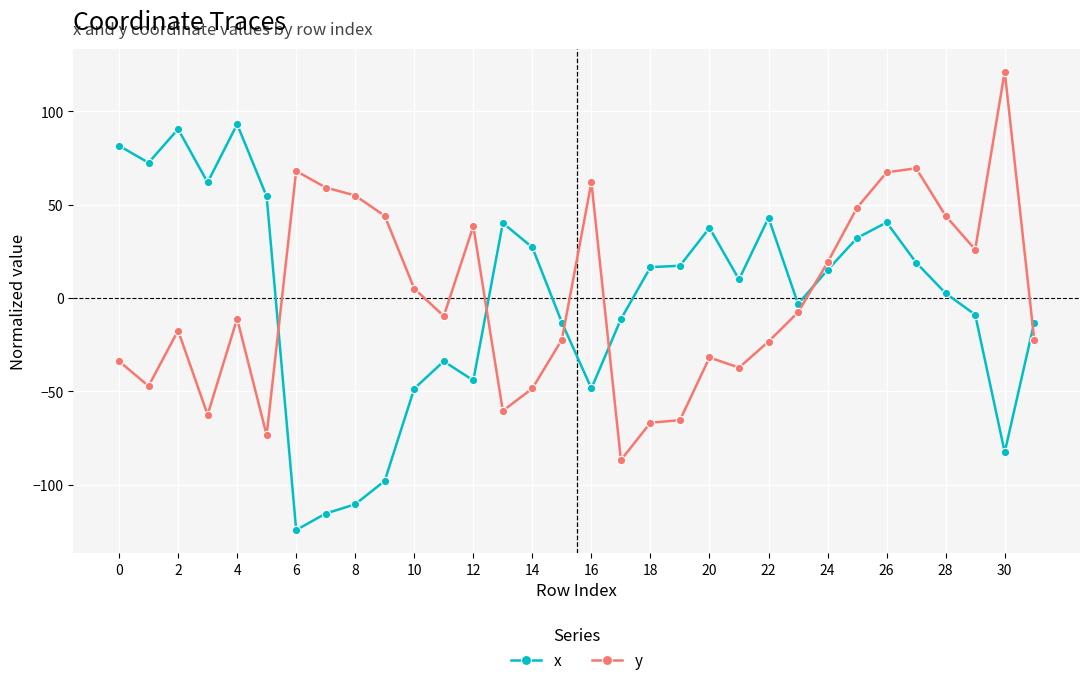

Does the chart have visible grid lines?

Yes